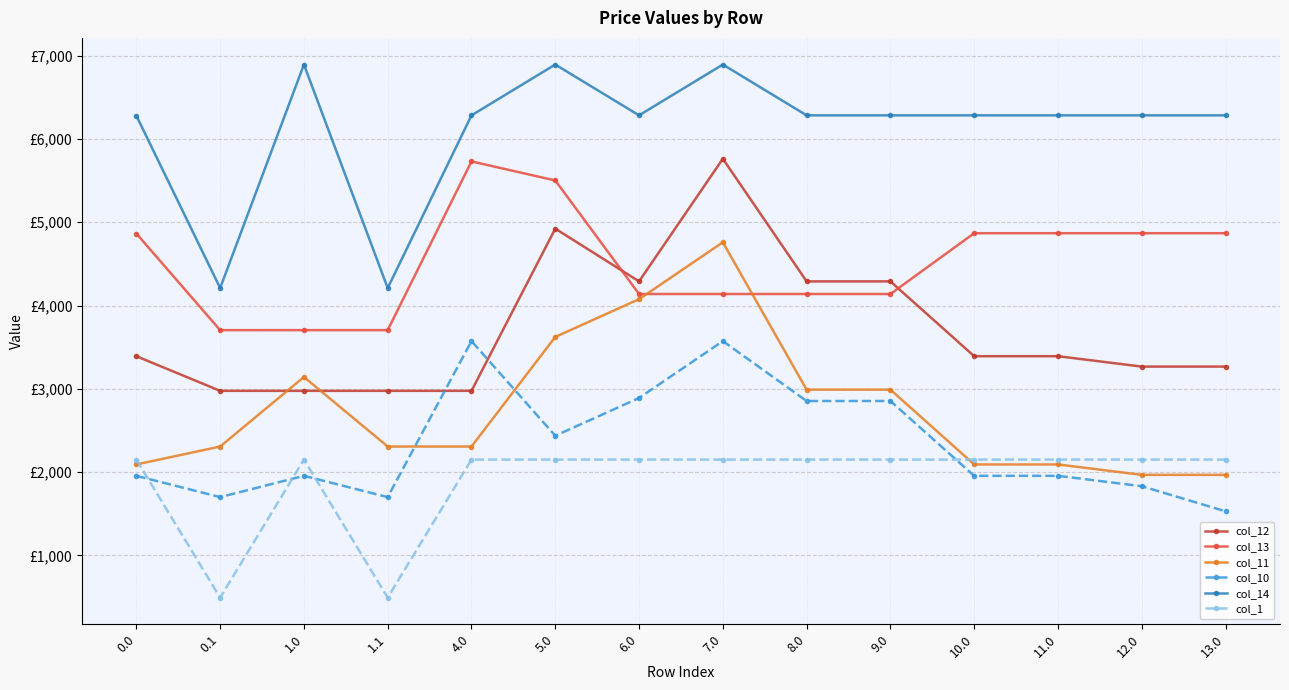

What are all the series names shown in the legend?

col_12, col_13, col_11, col_10, col_14, col_1